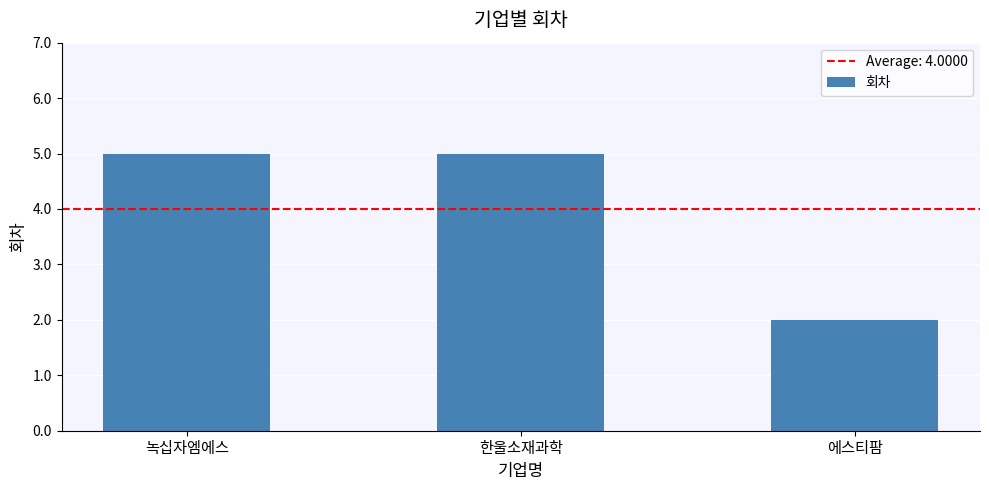

Count the values in the range 2 to 5.

3